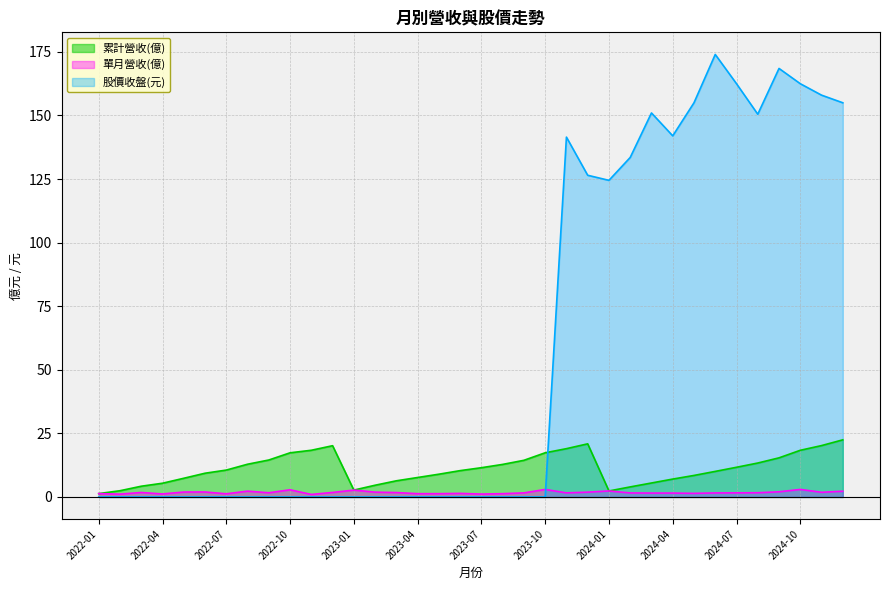

How many values in the 股價收盤(元) series exceed 0?

14